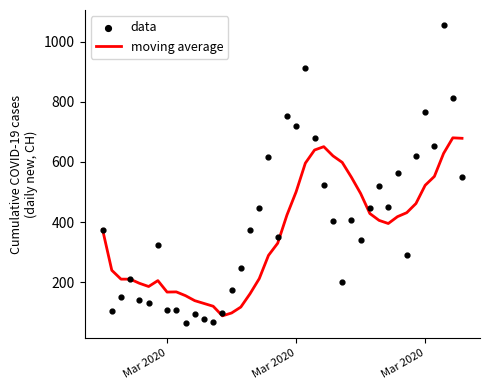

Which series has the widest spread of Y values?

data